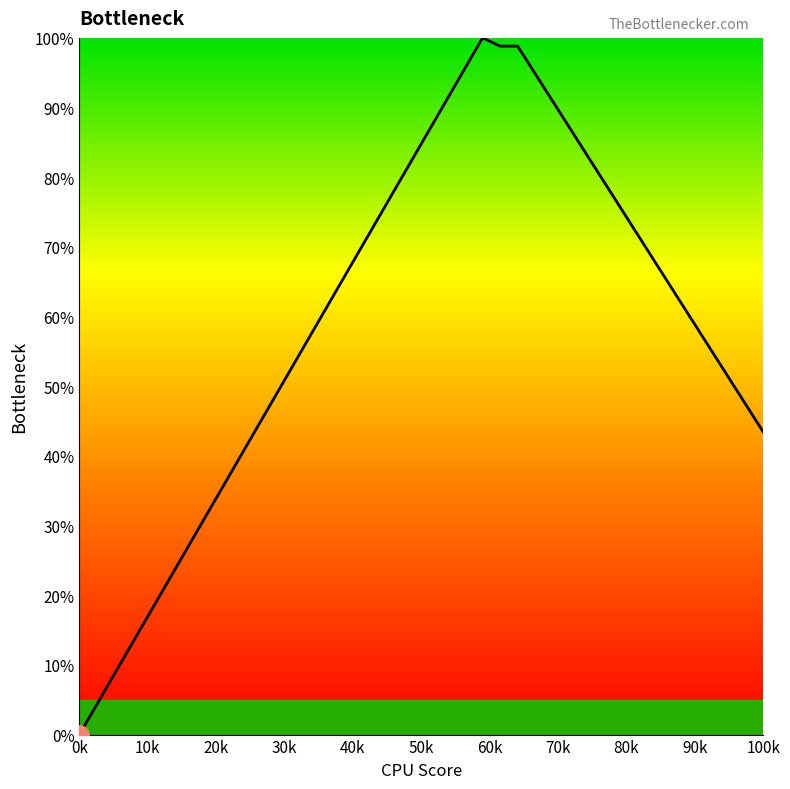

What is the maximum value shown in the chart?

100.0